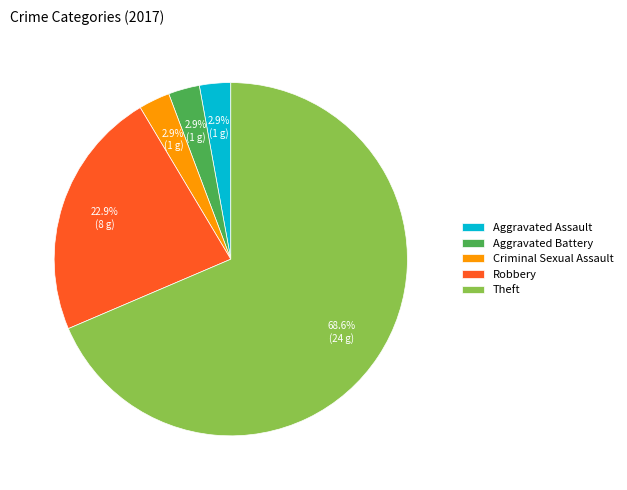

How many slices are in this pie chart?

5